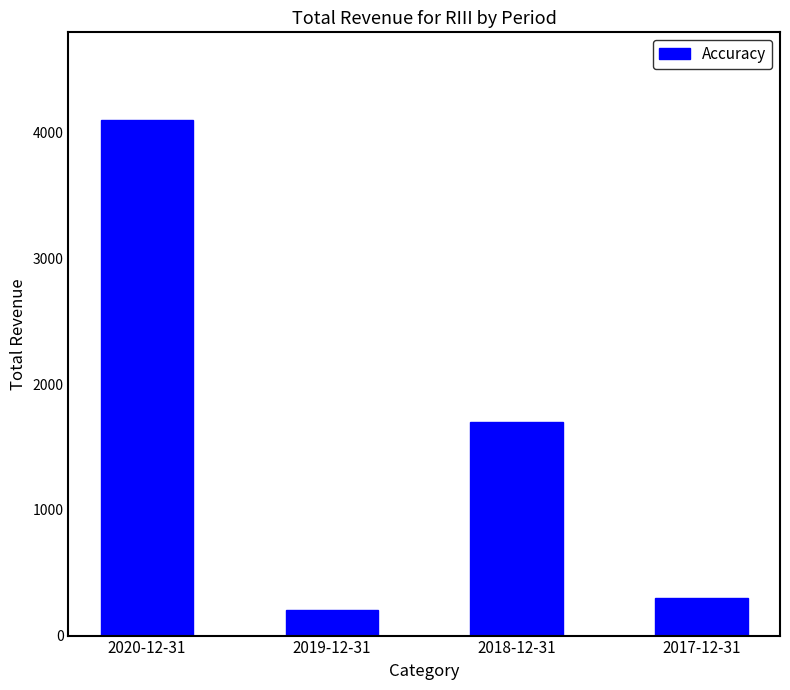

Rank the categories by value from highest to lowest.

2020-12-31, 2018-12-31, 2017-12-31, 2019-12-31